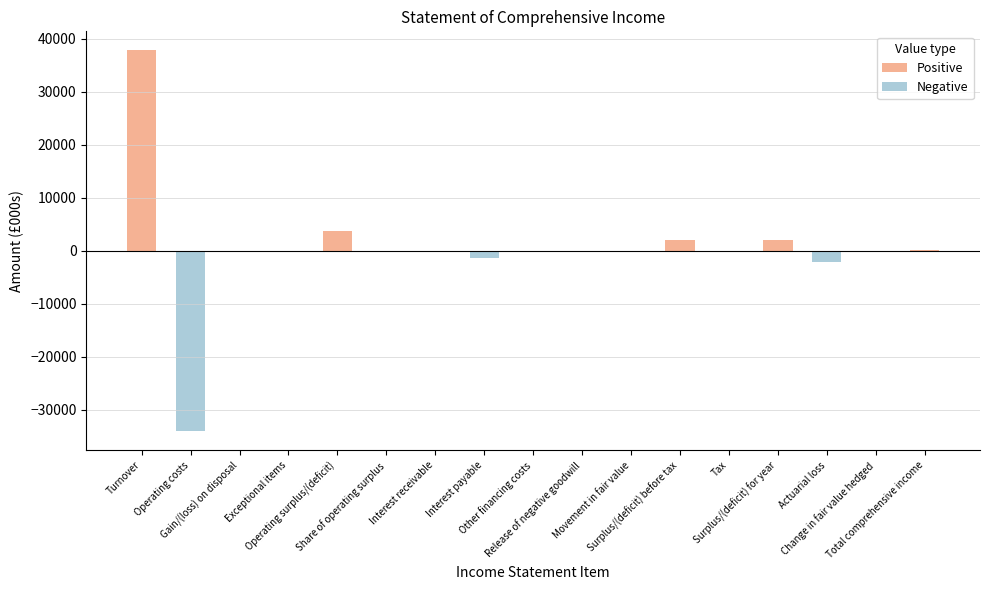

Rank the series by their average value, from lowest to highest.

Negative, Positive